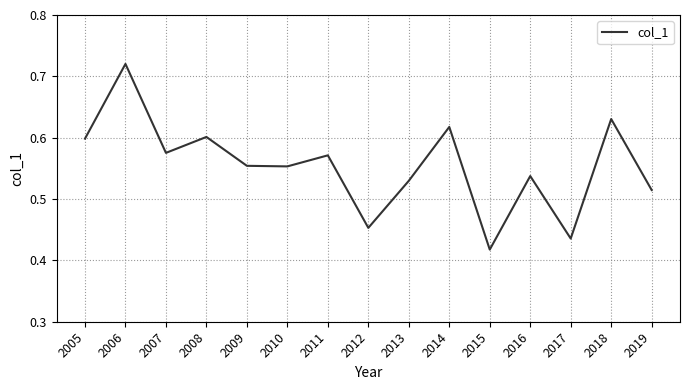

Which label corresponds to the smallest value in the chart?

2015